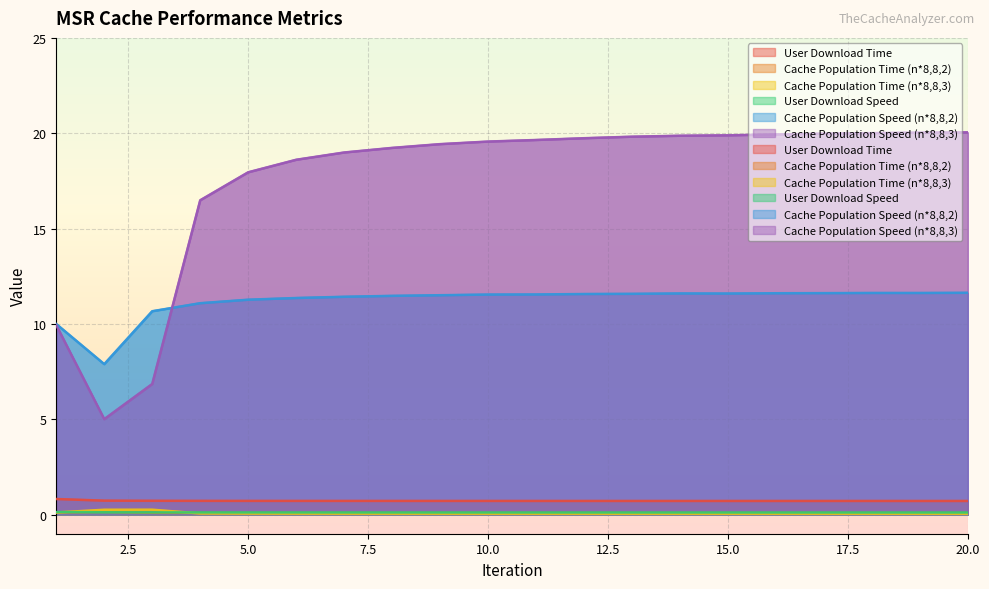

True or false: Cache Population Speed (n*8,8,2) has a value of 11.6 at 16.

True